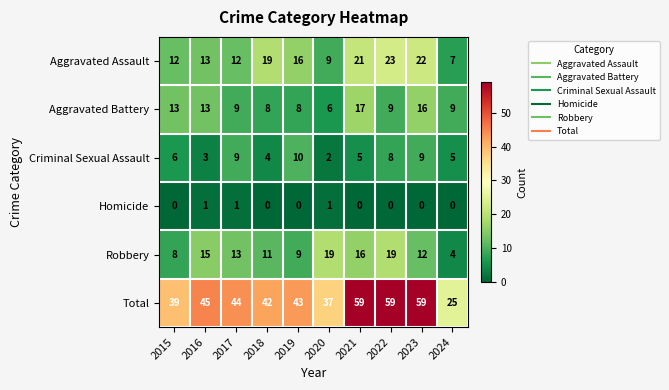

How many categories are shown in the chart?

10